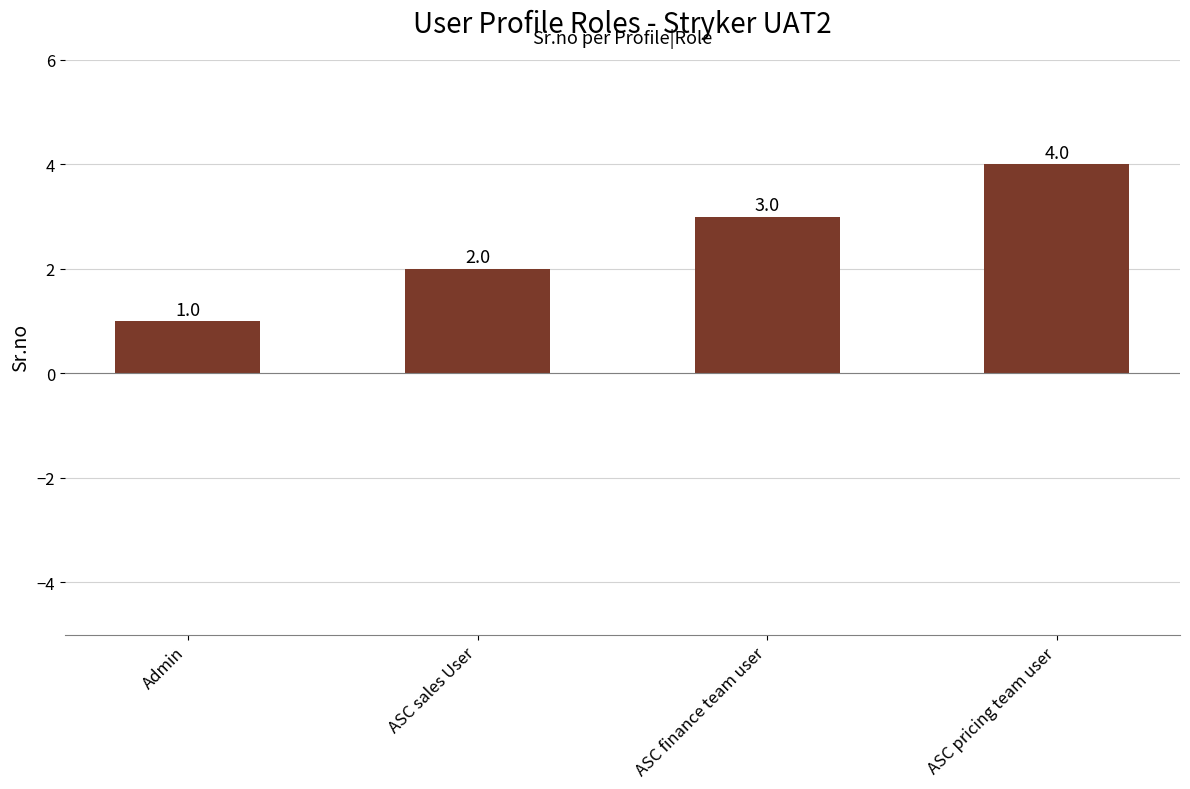

The chart shows a value of 3 at ASC sales User. True or false?

False